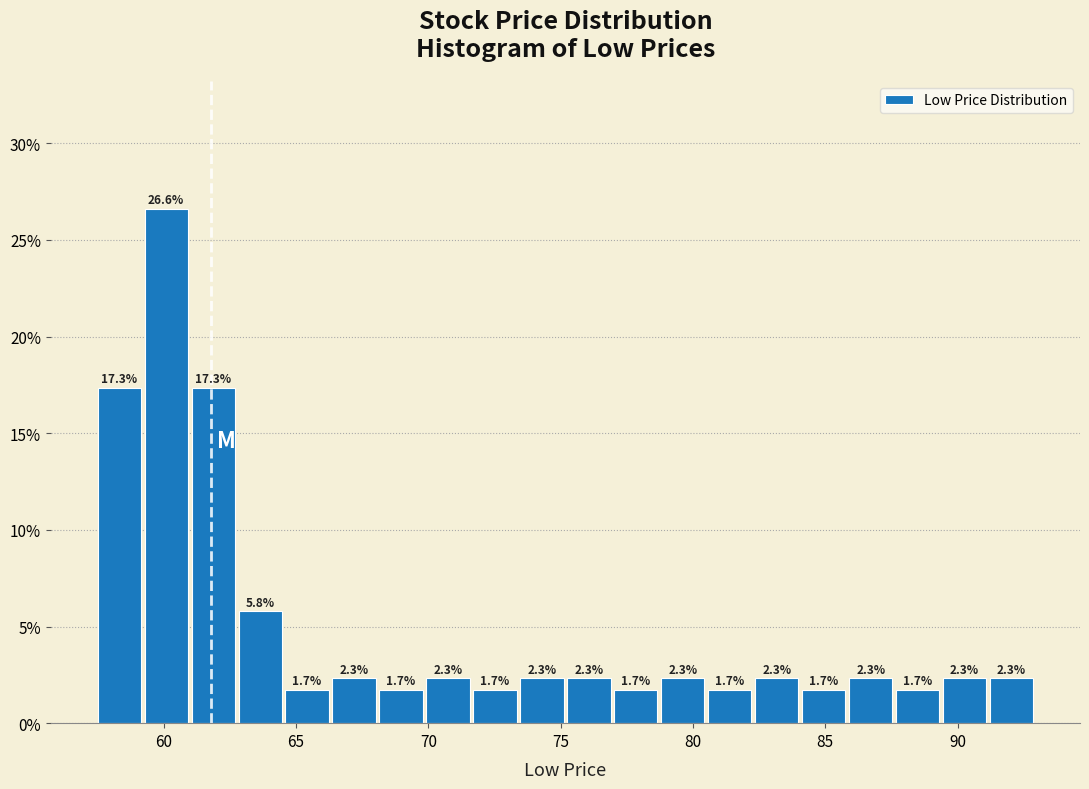

Read against the x-axis, roughly where is the centre of the tallest bar?

60.0